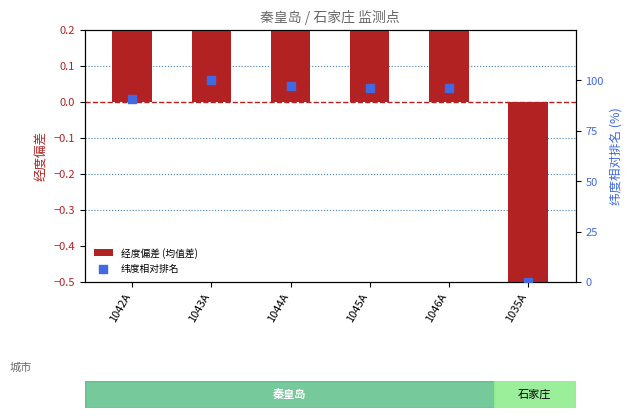

What is the total value across all series at 1043A?

101.0